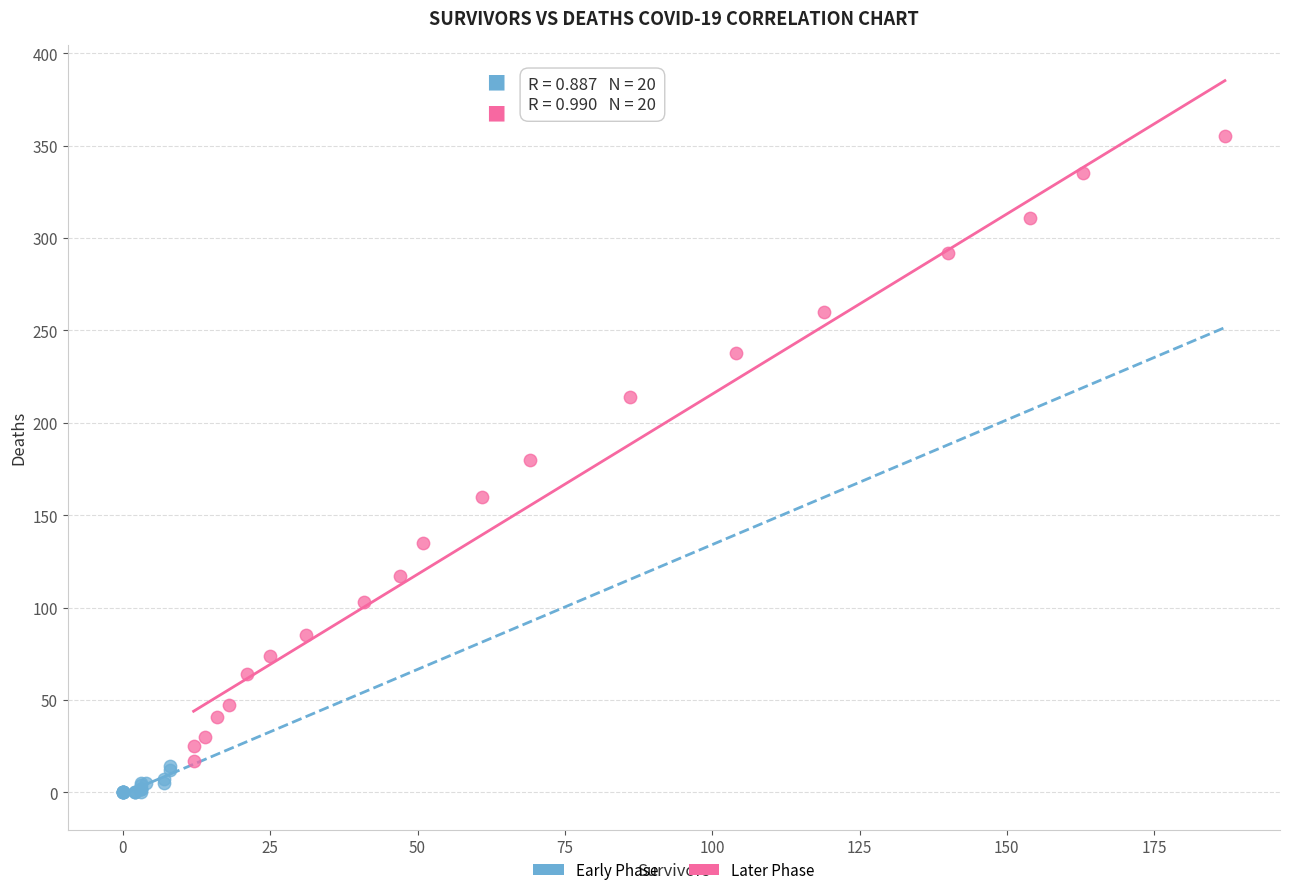

Which series contains the lowest Y value?

Early Phase